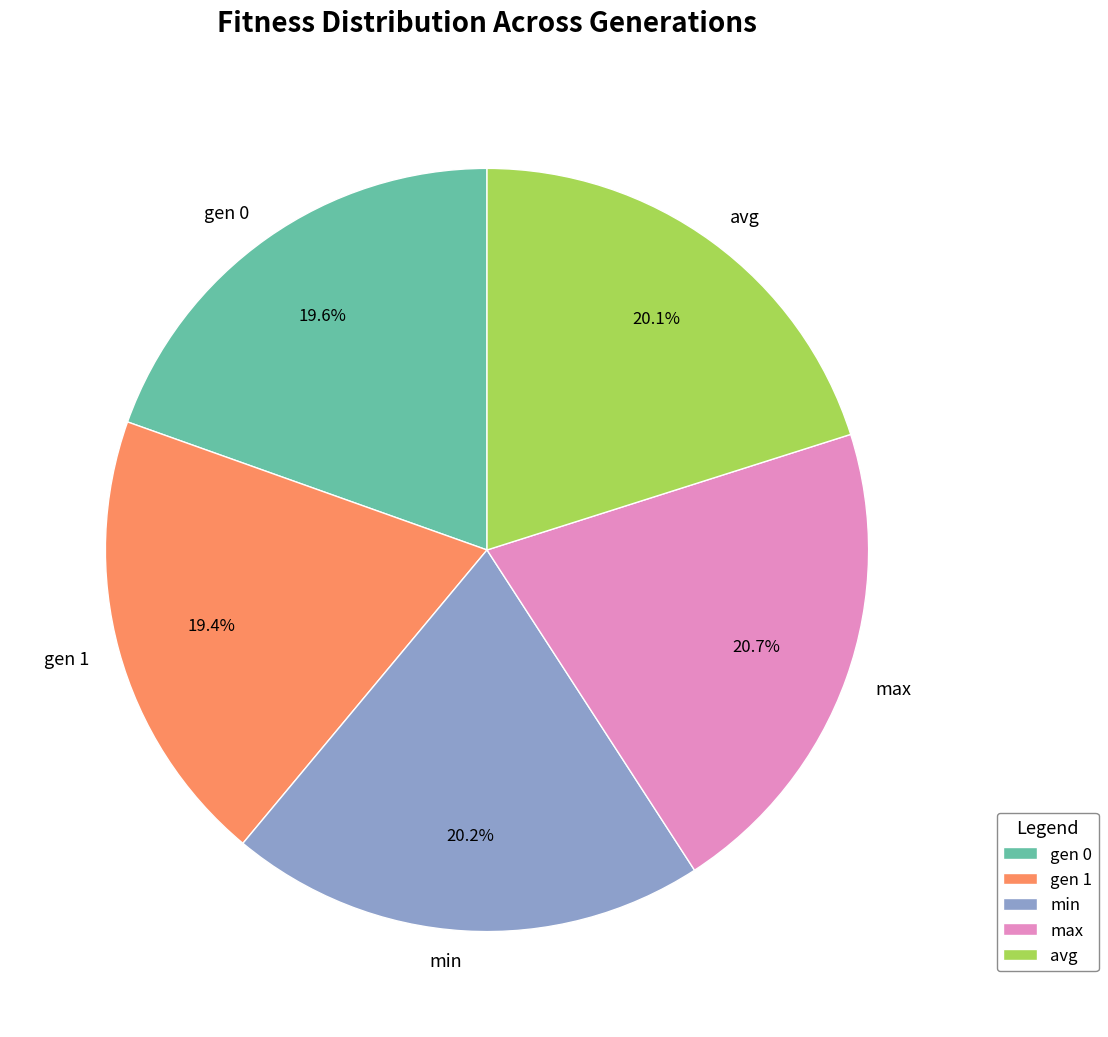

Do min and max together represent more than half of the pie?

No